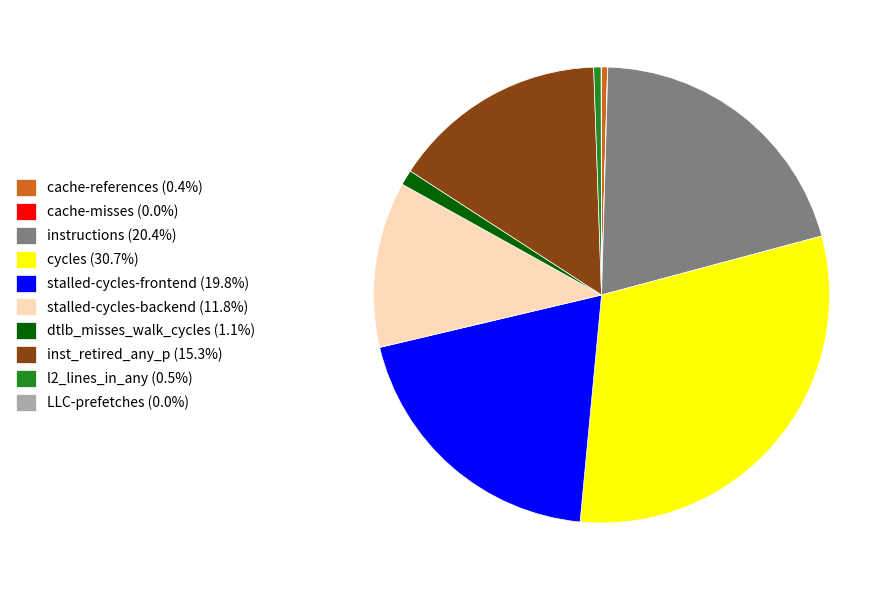

What is the ratio of the value at inst_retired_any_p (15.3%) to the value at l2_lines_in_any (0.5%)?

29.1